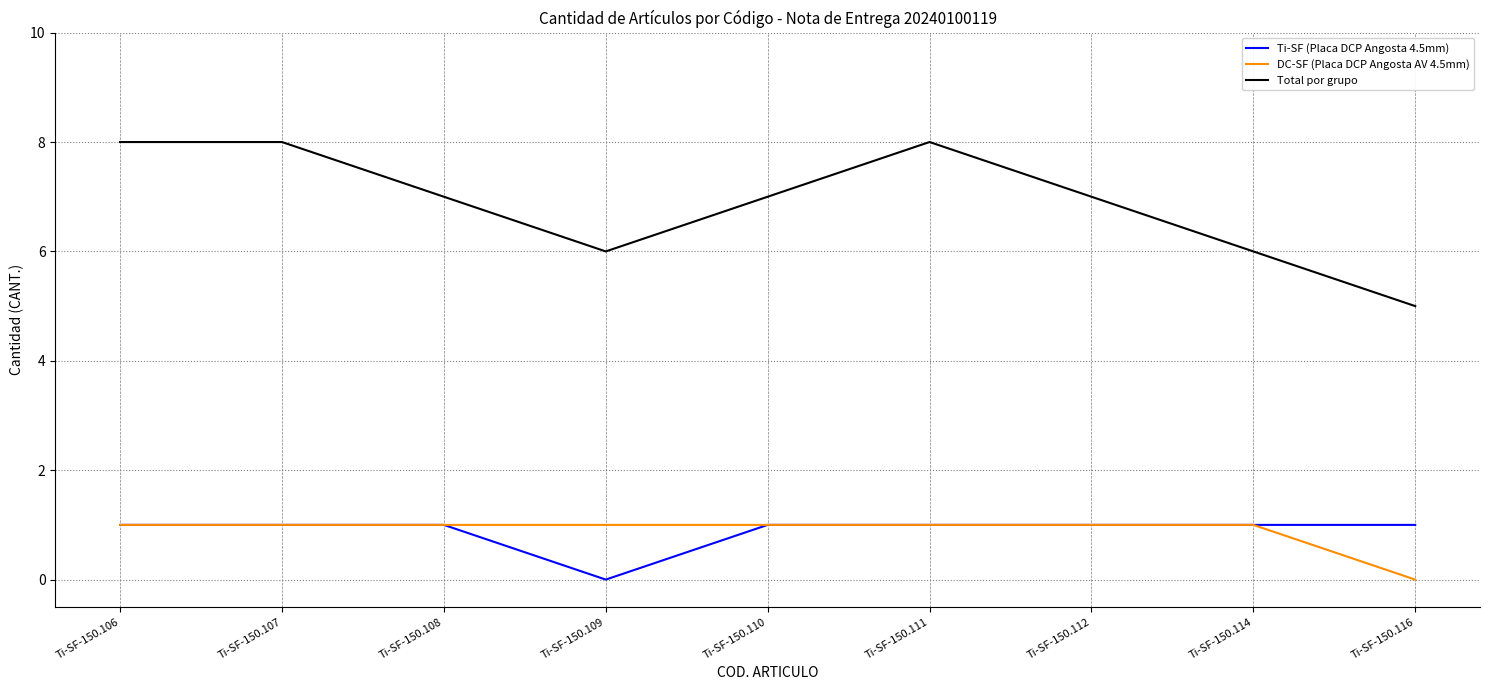

Which series has the largest range (max minus min)?

Total por grupo